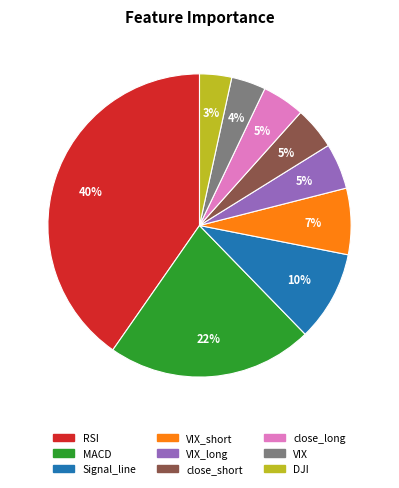

To the nearest percent, what is the difference between the largest and smallest slice percentages?

37%